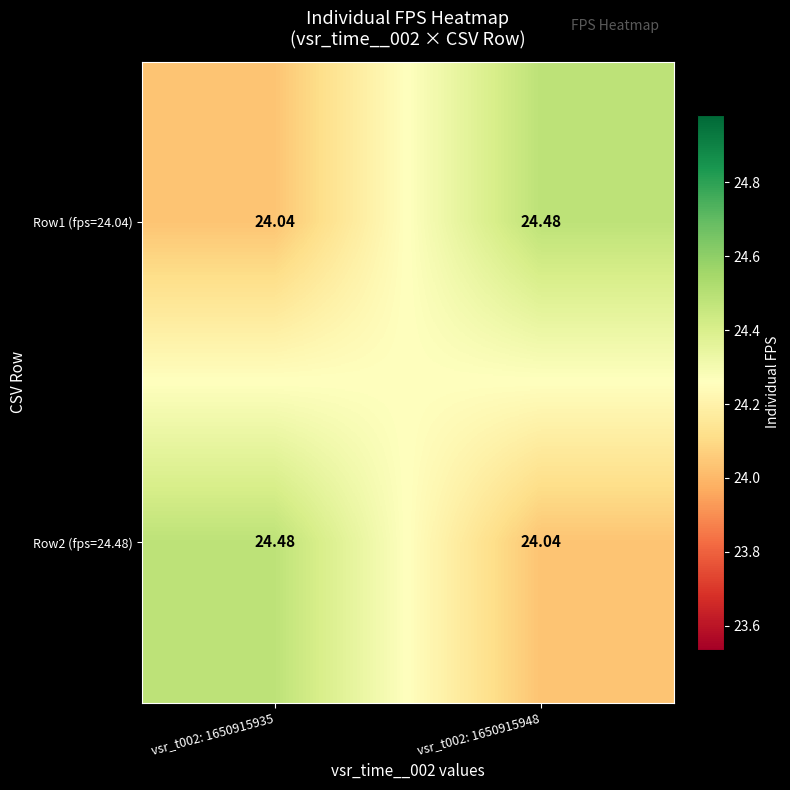

Is the value of Row1 (fps=24.04) at vsr_t002: 1650915935 greater than the value of Row2 (fps=24.48) at vsr_t002: 1650915935?

No